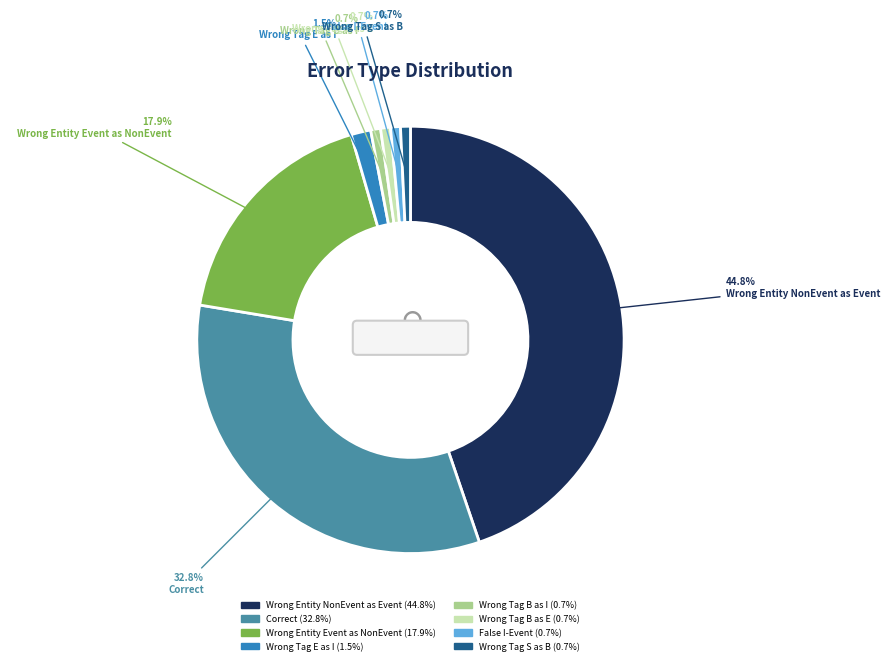

What is the change in value from Wrong_Entity_NonEvent_as_Event to Wrong_Tag_S_as_B?

-59